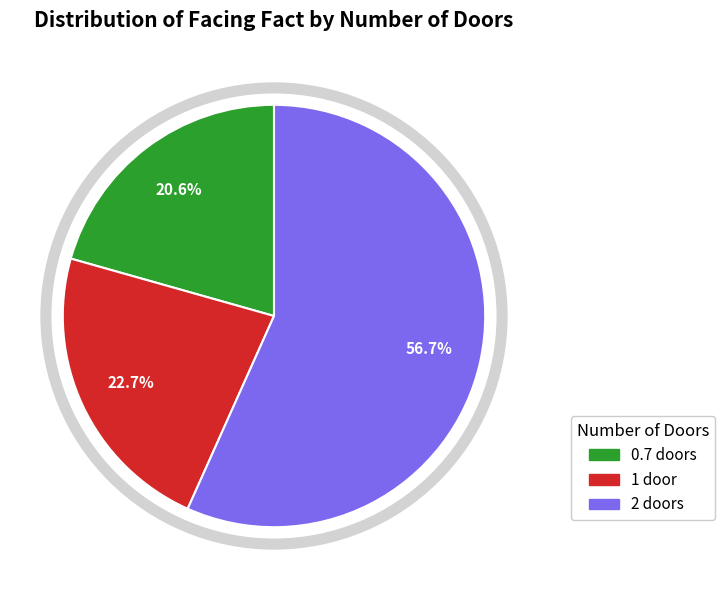

What is the majority slice?

2 doors